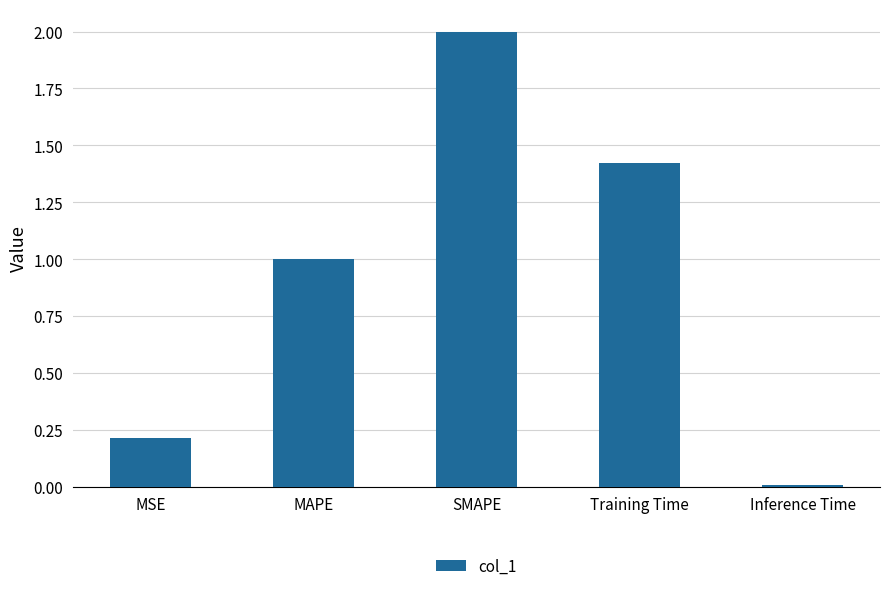

What is the label of the 1st bar from the right?

Inference Time